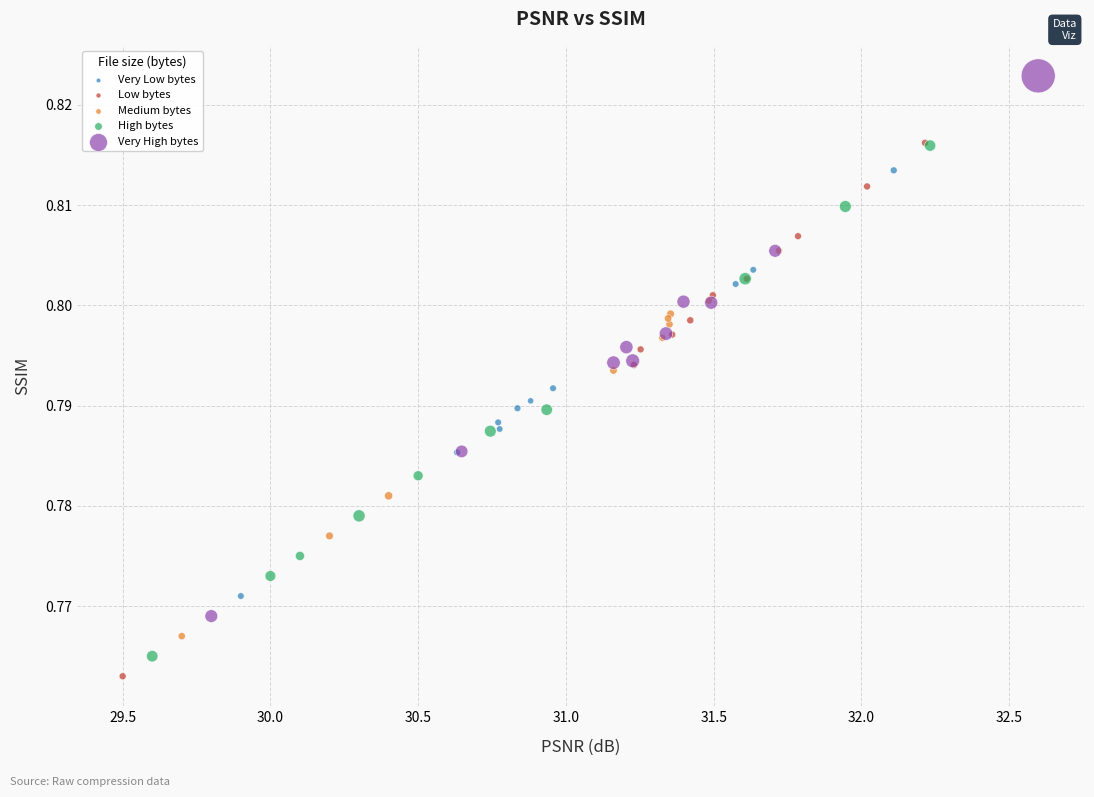

Which series reaches the maximum Y coordinate?

Very High bytes